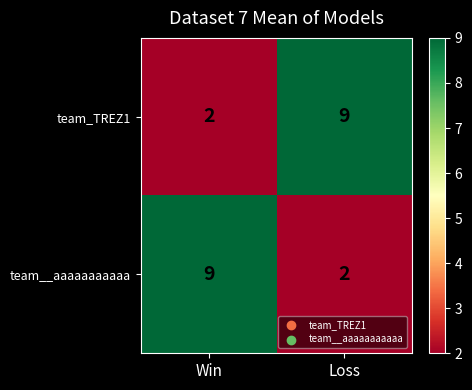

At which label is team_TREZ1 closest to 5?

Win